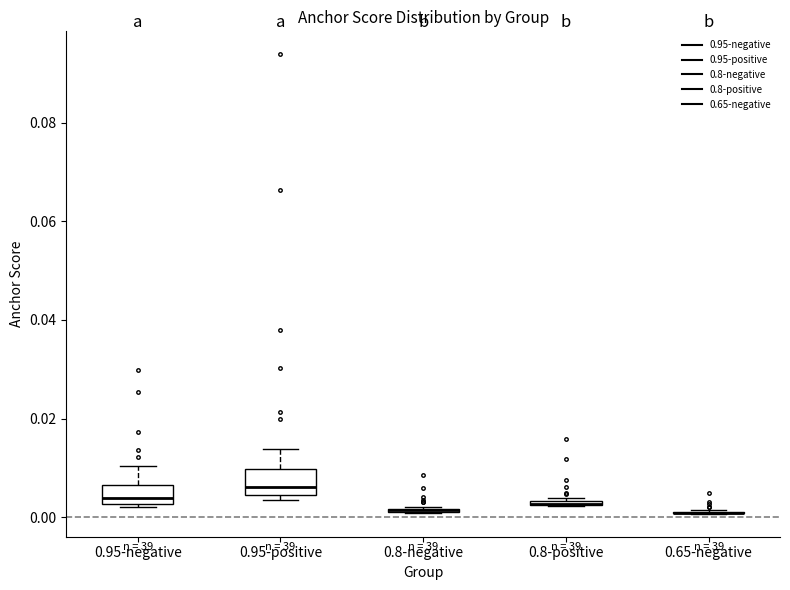

Where is the lower edge of the box for 0.8-positive on the y-axis? The values are not printed on the chart, so give them approximately, as read against the axis.

0.002